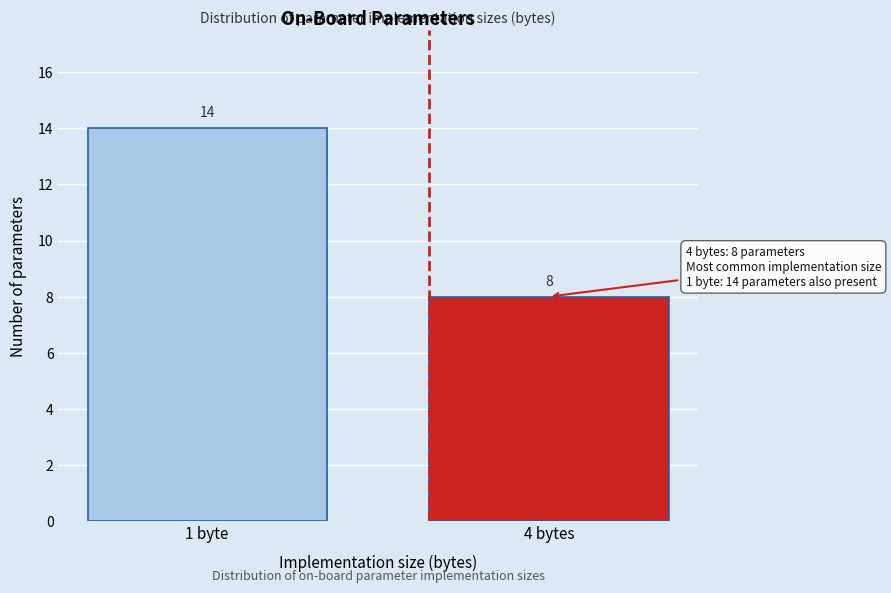

Reading left to right, list all the values displayed in this chart.

1 byte=14	4 bytes=8